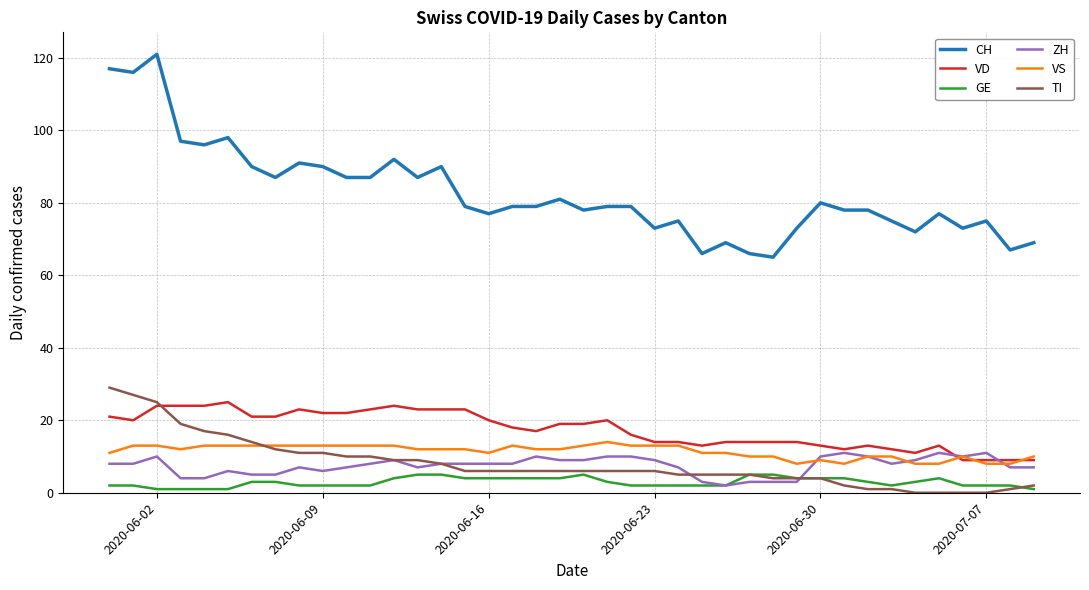

True or false: VS and CH cross at least once.

False